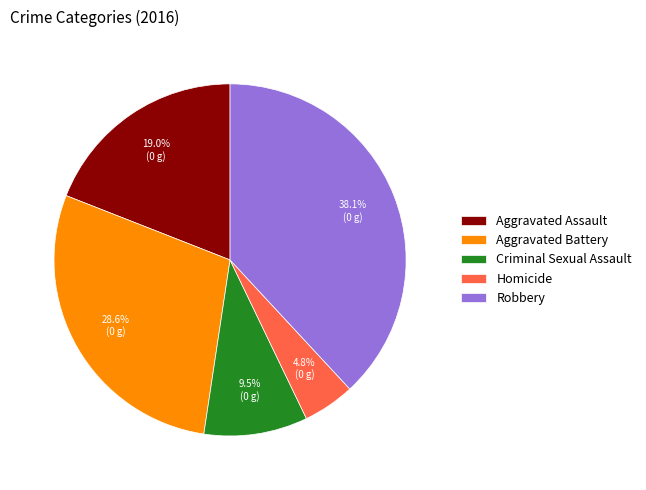

Does any single category account for the majority?

No